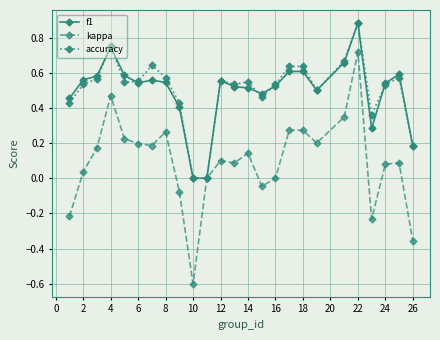

True or false: kappa has more than 0 interior local peaks.

True